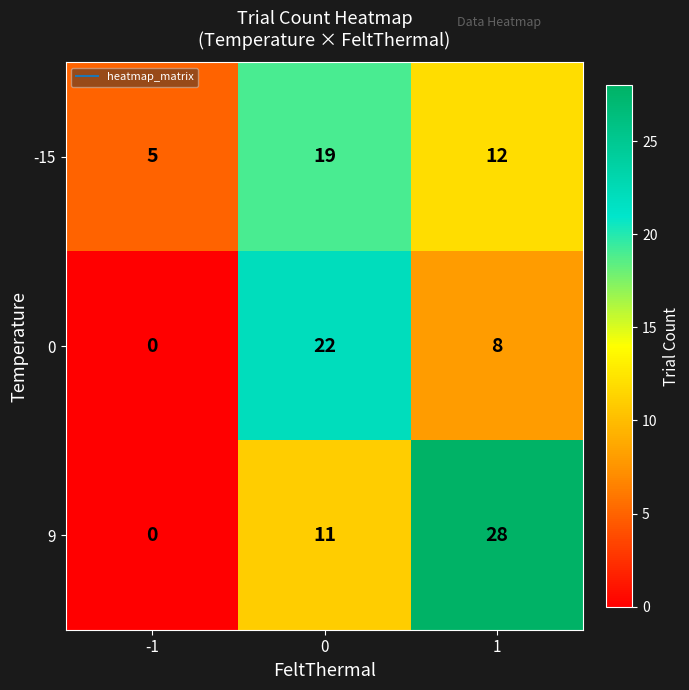

What is the total value across all series at 1?

48